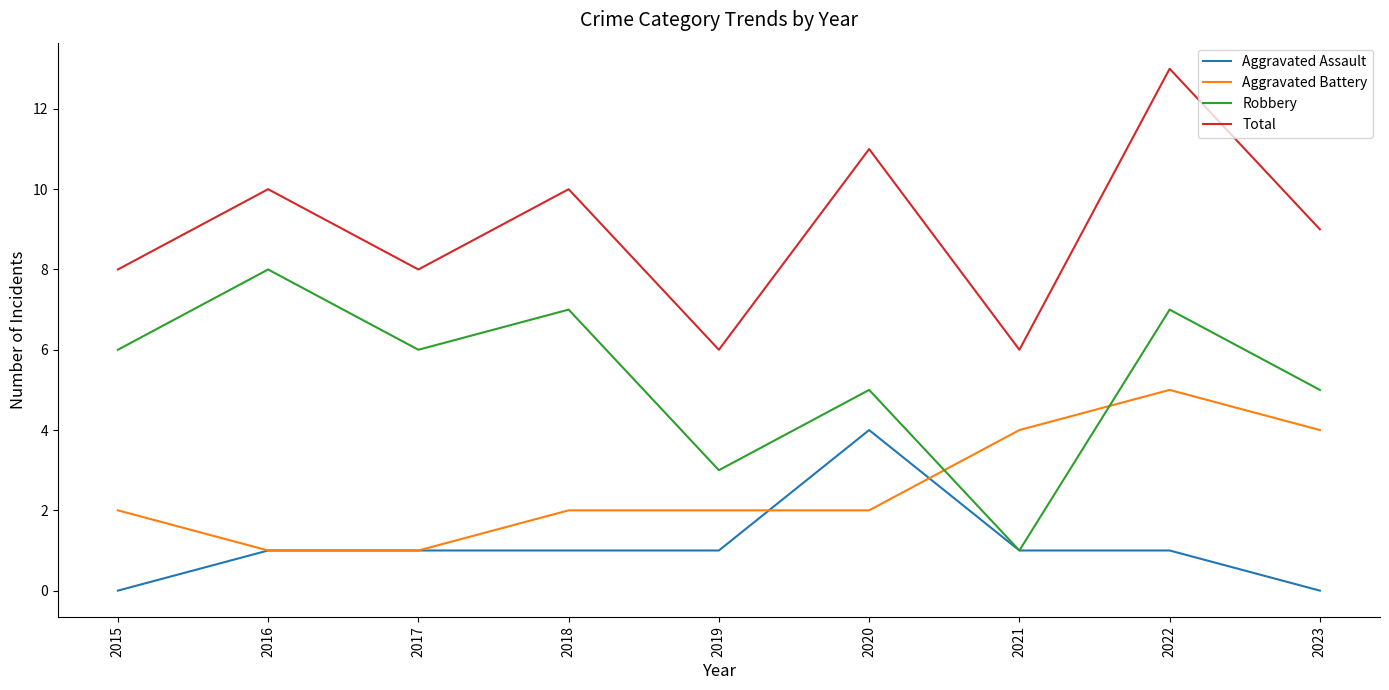

How many categories are shown in the chart?

9